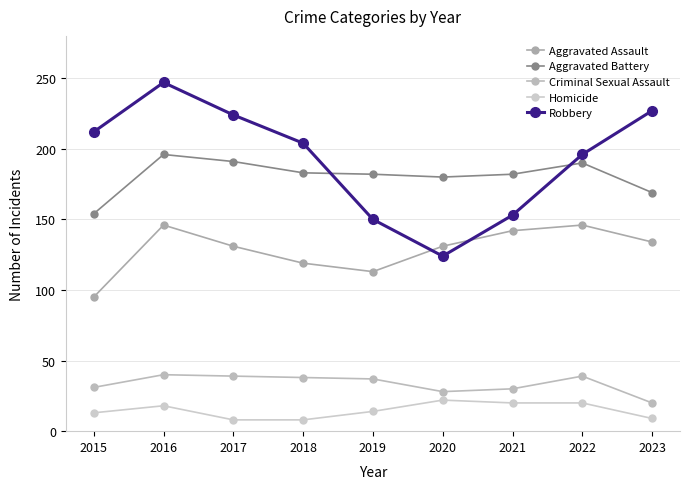

Reading left to right, extract all data points from this chart.

Aggravated Assault: 95	146	131	119	113	131	142	146	134
Aggravated Battery: 154	196	191	183	182	180	182	190	169
Criminal Sexual Assault: 31	40	39	38	37	28	30	39	20
Homicide: 13	18	8	8	14	22	20	20	9
Robbery: 212	247	224	204	150	124	153	196	227